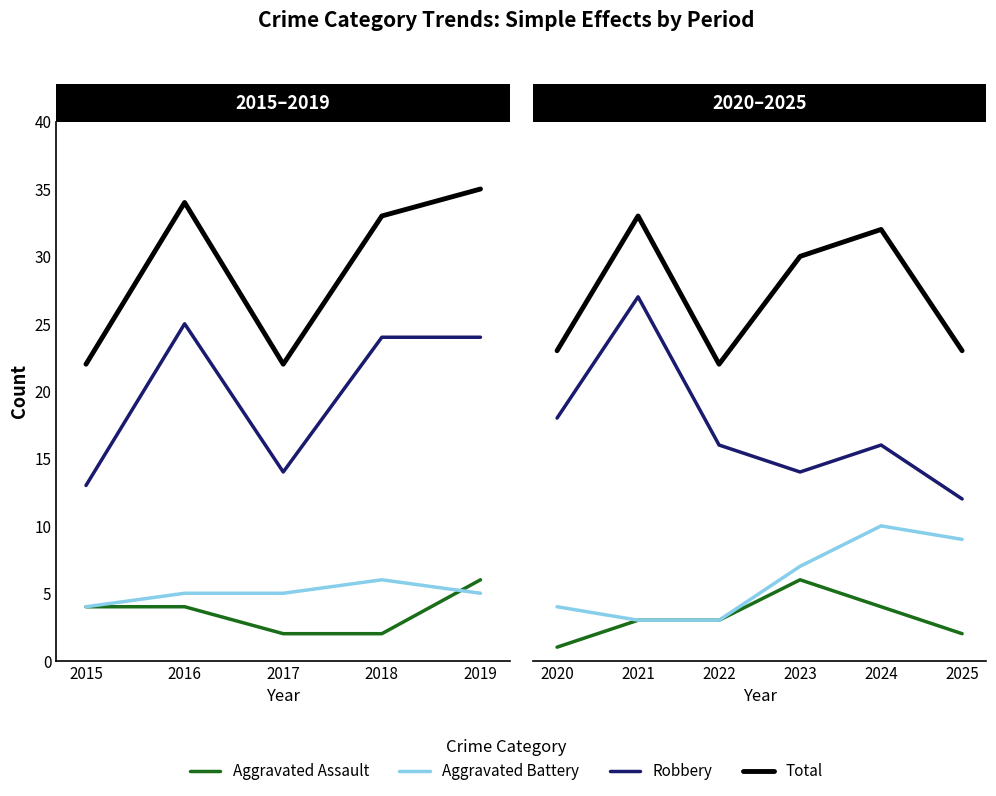

Does the chart have visible grid lines?

No